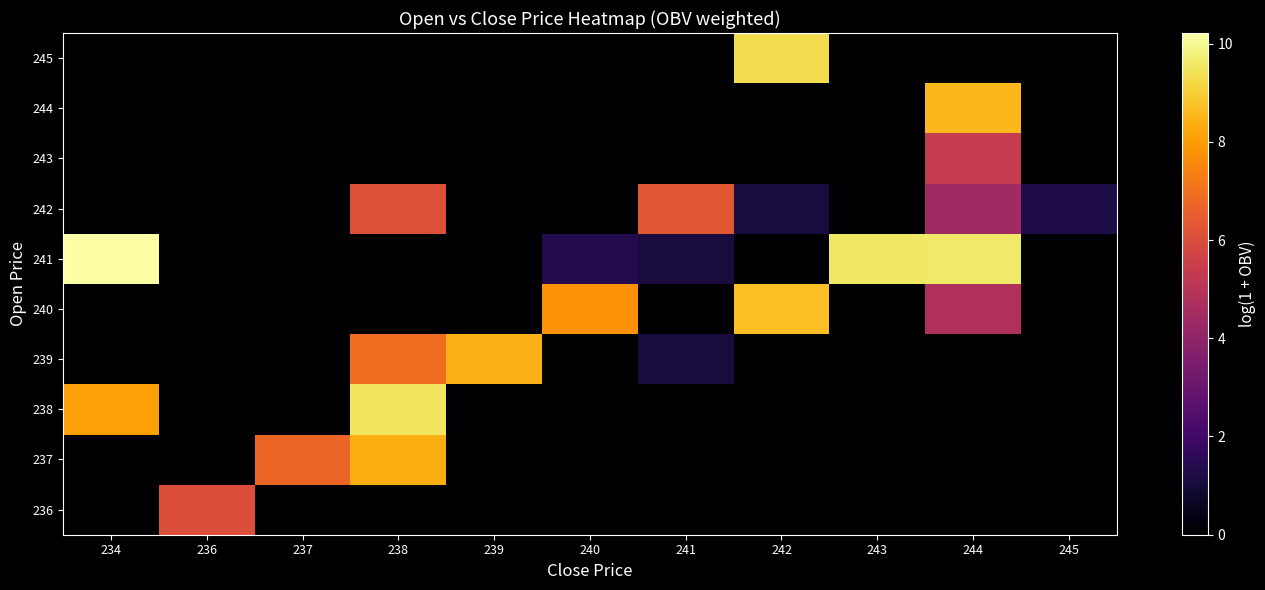

Which series changed the most between 236 and 242?

245